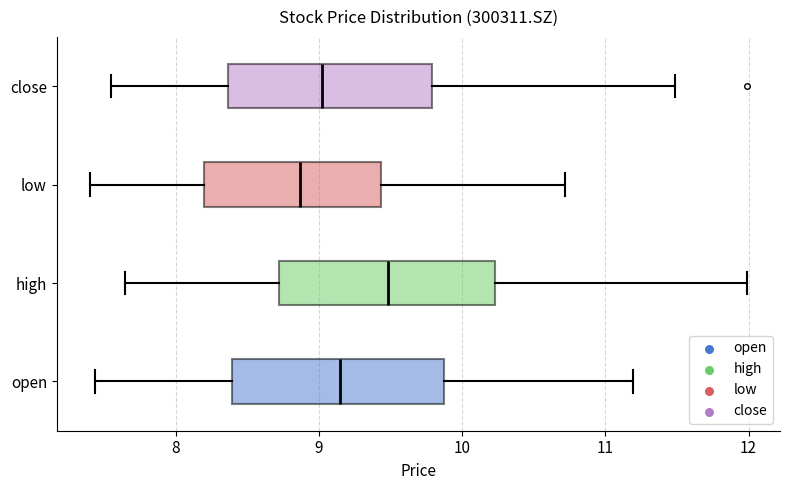

Reading bottom to top, read every box against the x-axis: the position of its median line, the range the box covers, and the ends of its whiskers. The values are not printed on the chart, so give them approximately, as read against the axis.

open: median 9.1, box 8.4 to 9.9, whiskers 7.4 to 11.2
high: median 9.5, box 8.7 to 10.2, whiskers 7.7 to 12.0
low: median 8.9, box 8.2 to 9.4, whiskers 7.4 to 10.7
close: median 9.0, box 8.4 to 9.8, whiskers 7.6 to 11.5